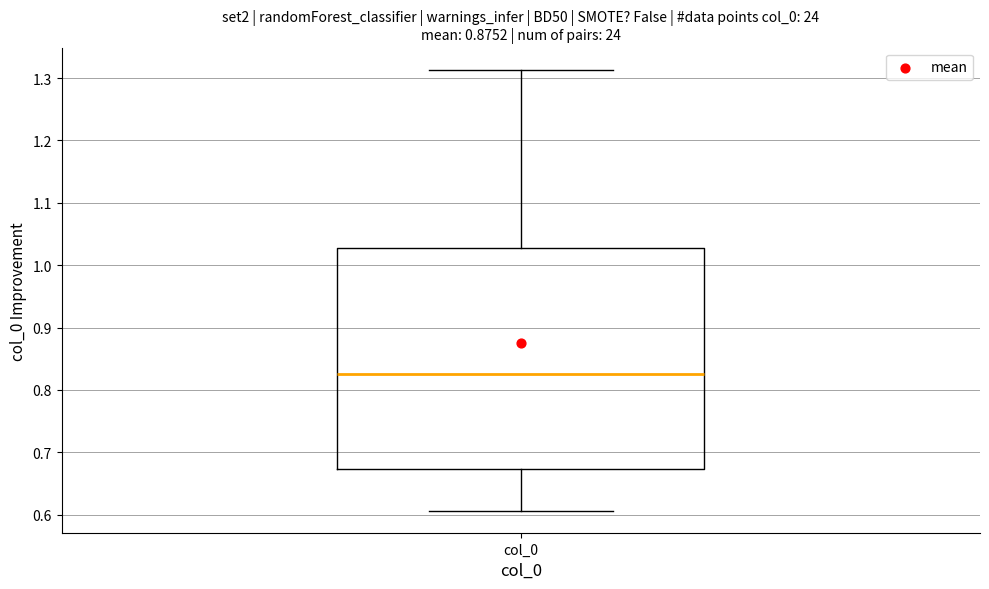

Where does the lower whisker of the box for col_0 end on the y-axis? The values are not printed on the chart, so give them approximately, as read against the axis.

0.61